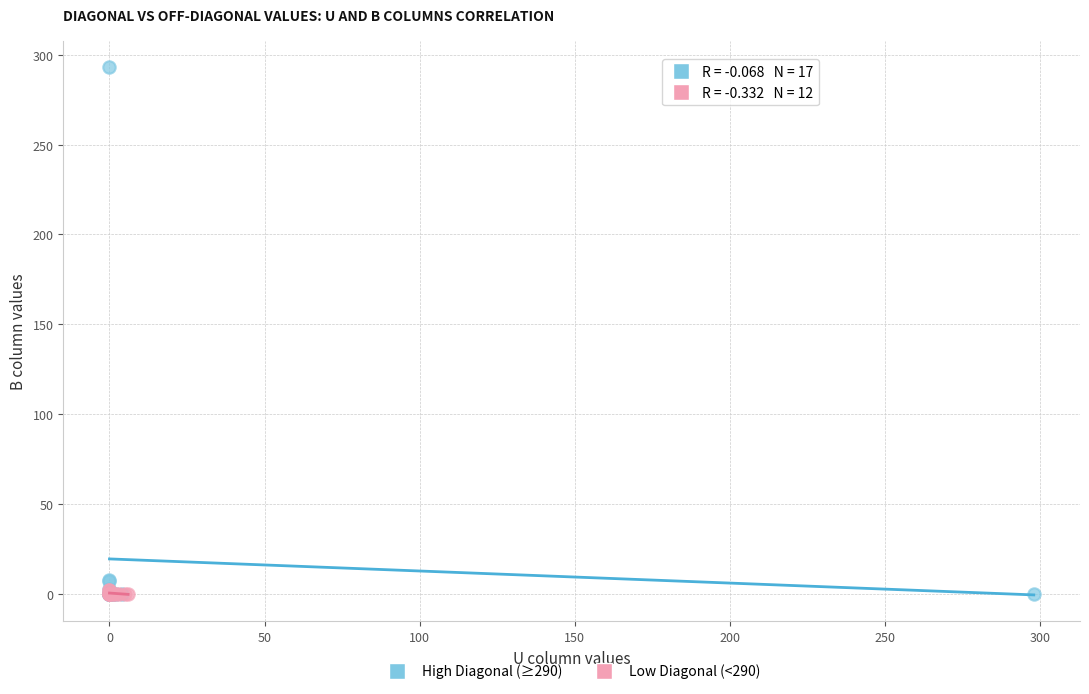

Which series has the largest Y range (max minus min)?

High Diagonal (≥290)